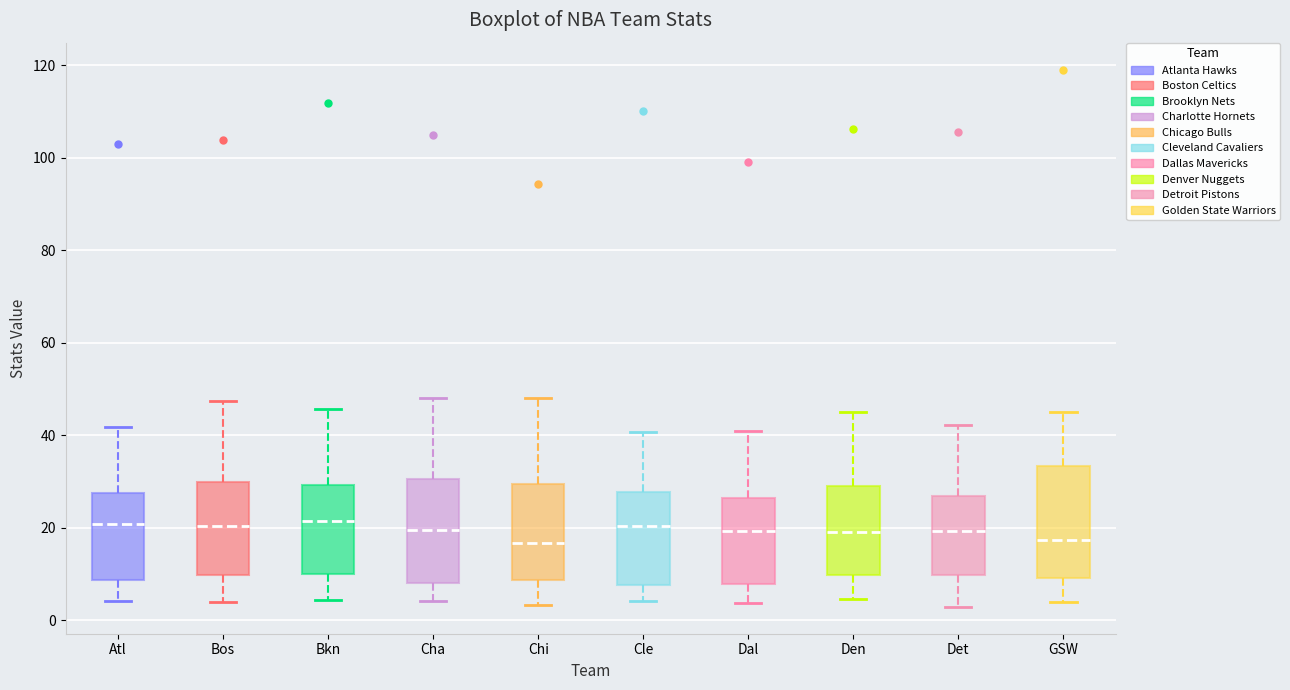

Where does the upper whisker of the box for Bkn end on the y-axis? The values are not printed on the chart, so give them approximately, as read against the axis.

46